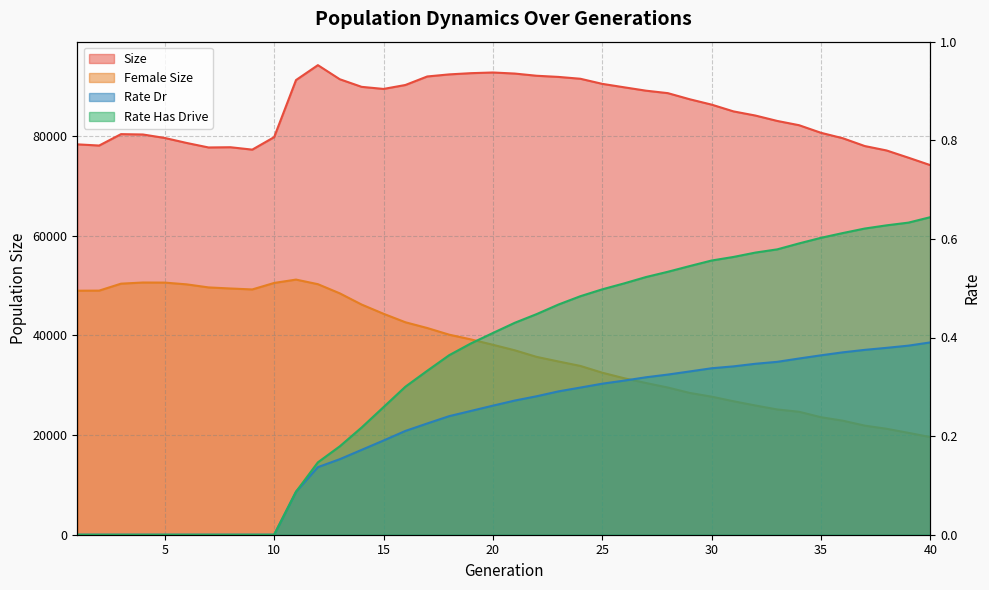

Where is size nearest to the value 84169?

32